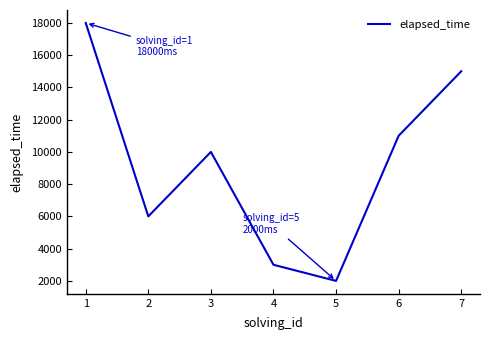

Reading right to left, what are all the values shown in this chart?

15000	11000	2000	3000	10000	6000	18000